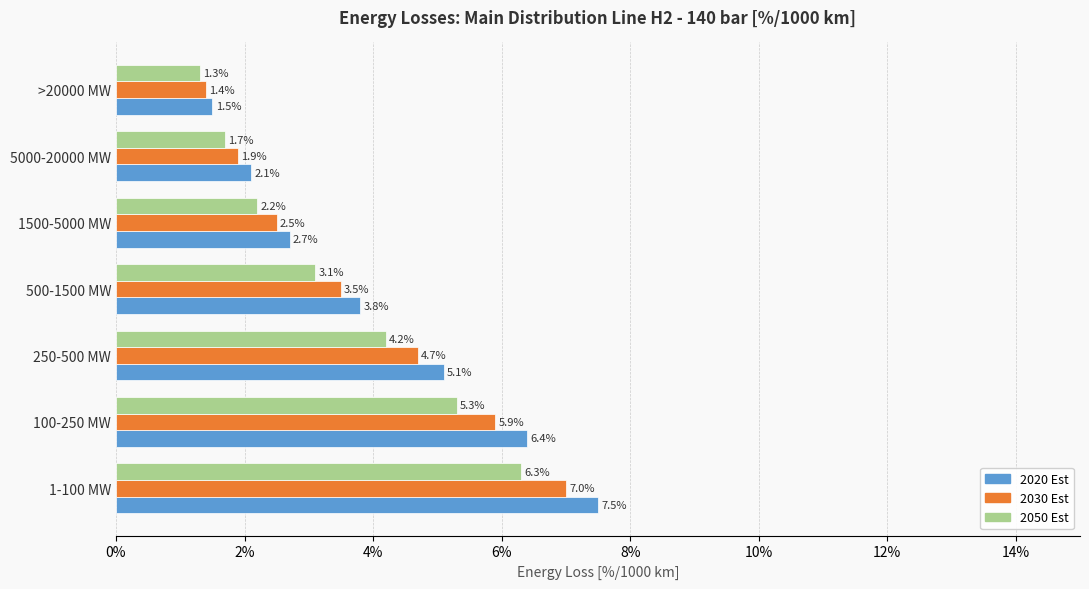

List the series in order of their peak value, highest first.

2020 Est, 2030 Est, 2050 Est